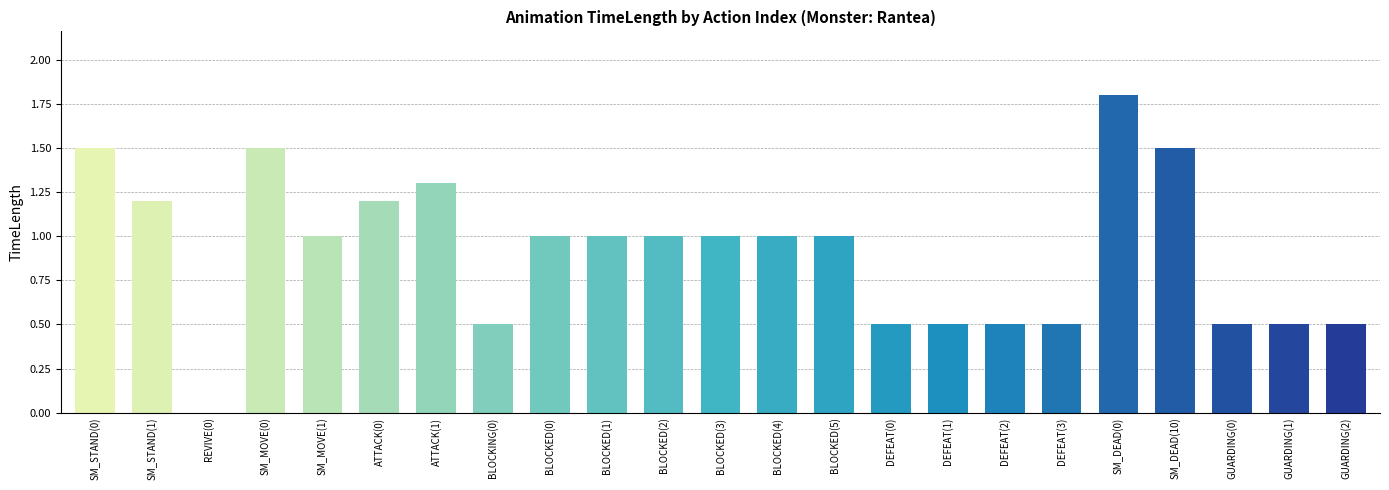

What is the sum of the values at REVIVE(0) and BLOCKED(1)?

1.0